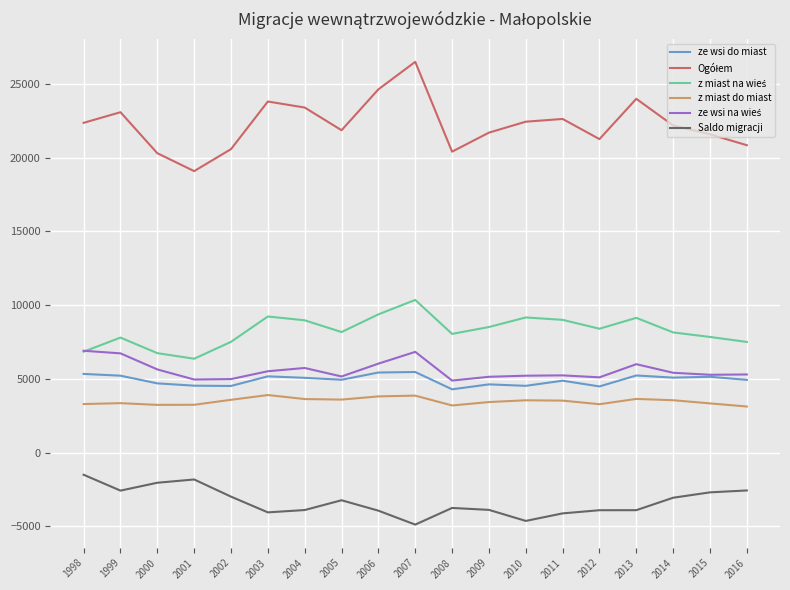

What is the difference between the maximum and second lowest values in the Saldo migracji series?

3132